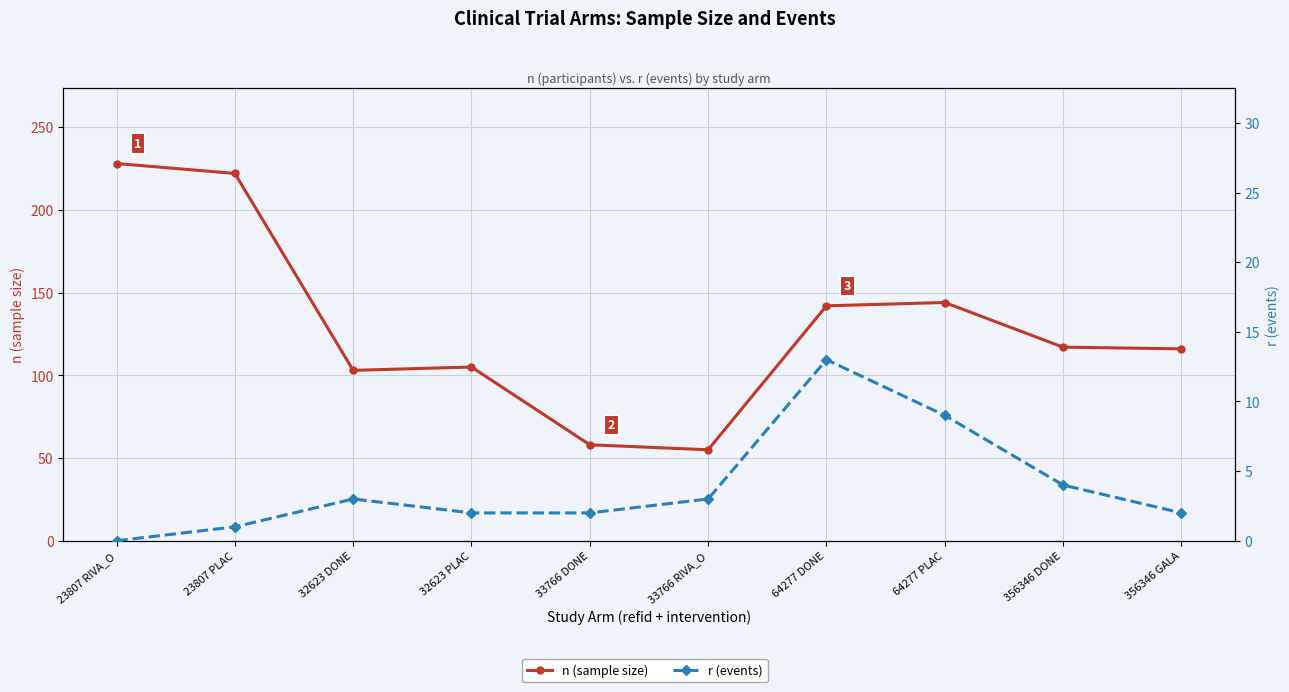

True or false: r (events) has more than 0 points higher than both neighbors.

True